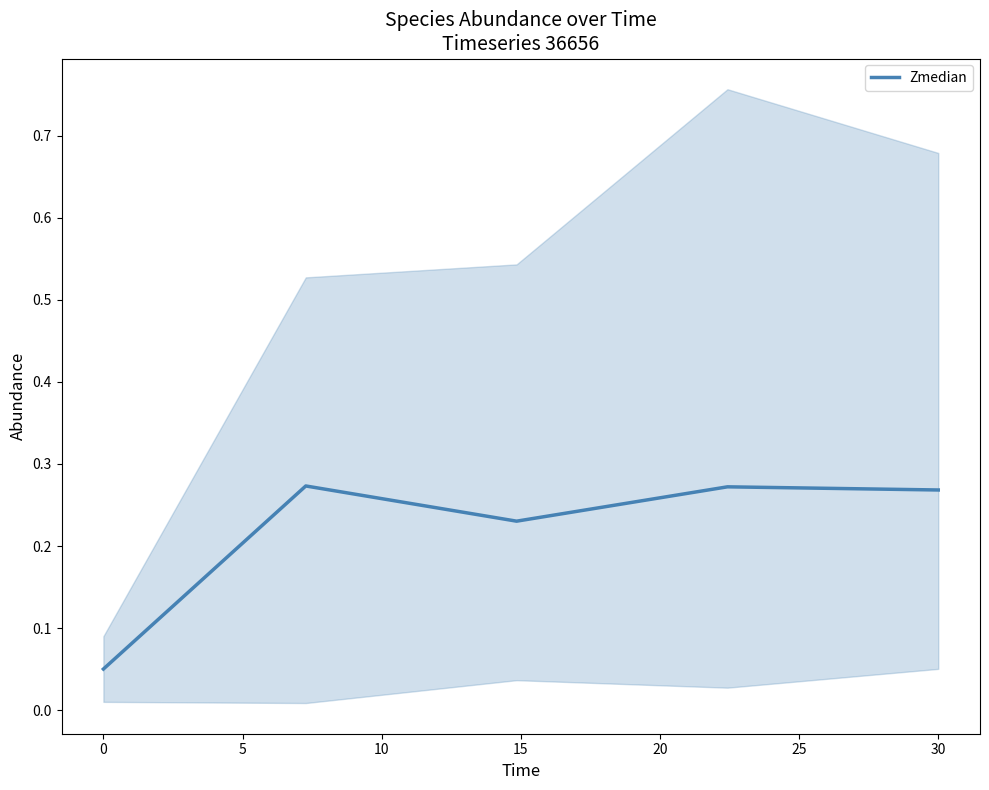

What is the greatest value displayed?

0.3